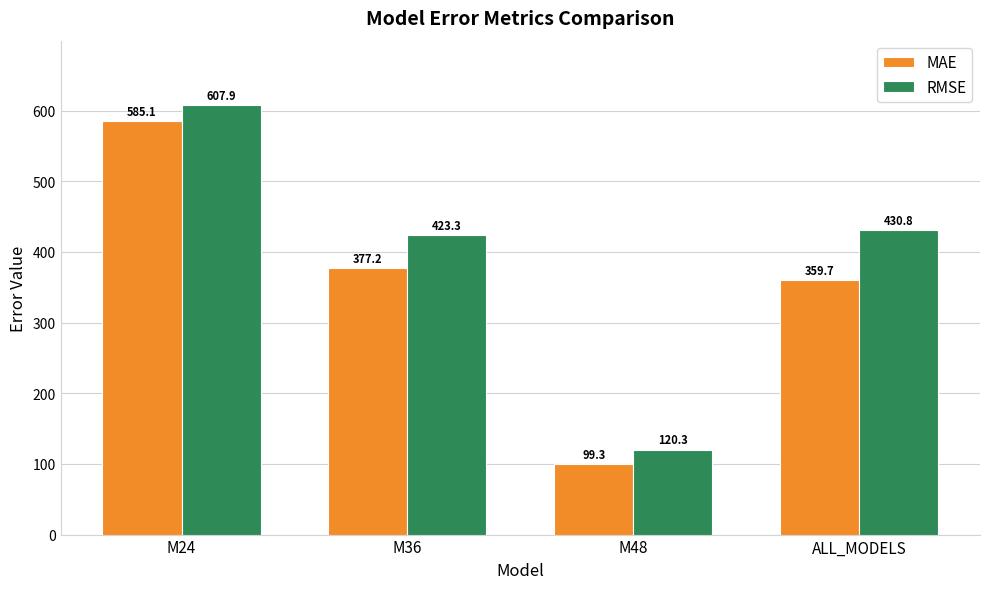

True or false: MAE has a value of 248.5 at ALL_MODELS.

False